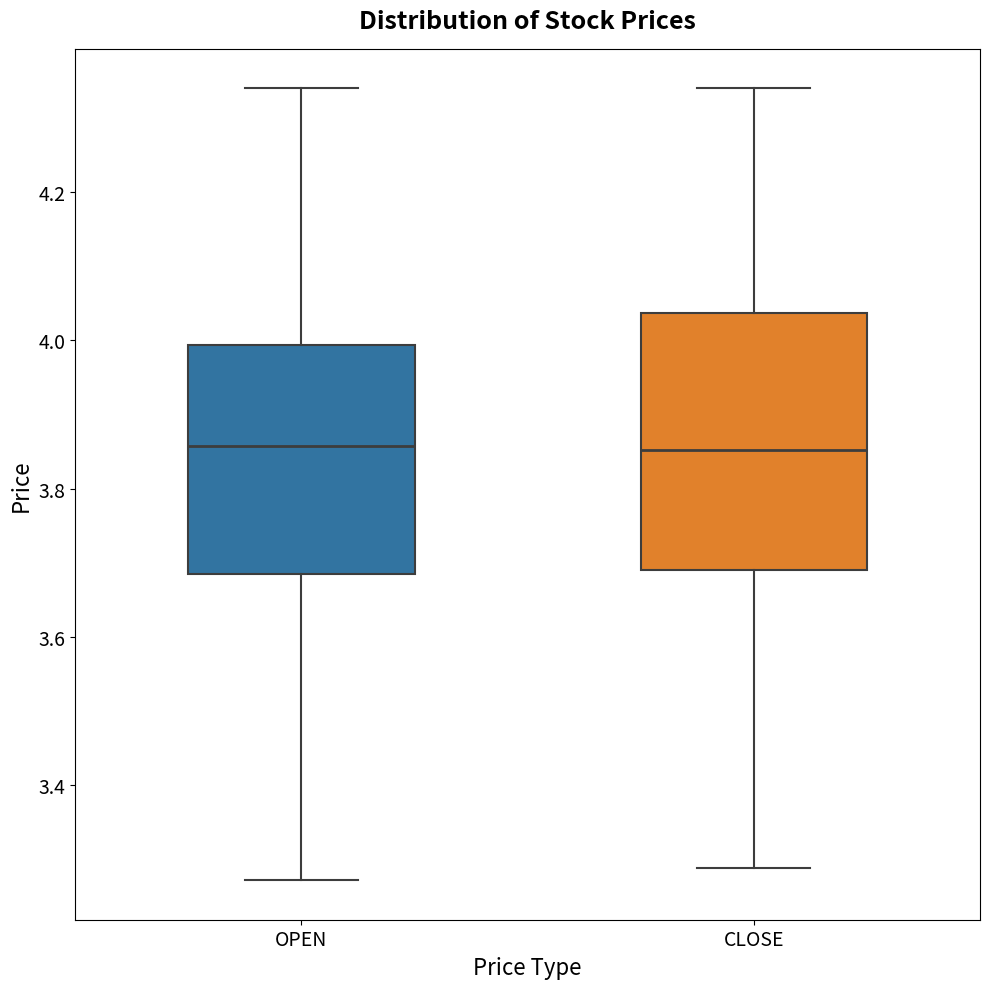

Reading left to right, transcribe this box plot: for each box, give where its median line is, the range the box spans, and where its two whiskers end, as read against the y-axis. The values are not printed on the chart, so give them approximately, as read against the axis.

OPEN: median 3.86, box 3.68 to 4.00, whiskers 3.28 to 4.34
CLOSE: median 3.86, box 3.70 to 4.04, whiskers 3.28 to 4.34